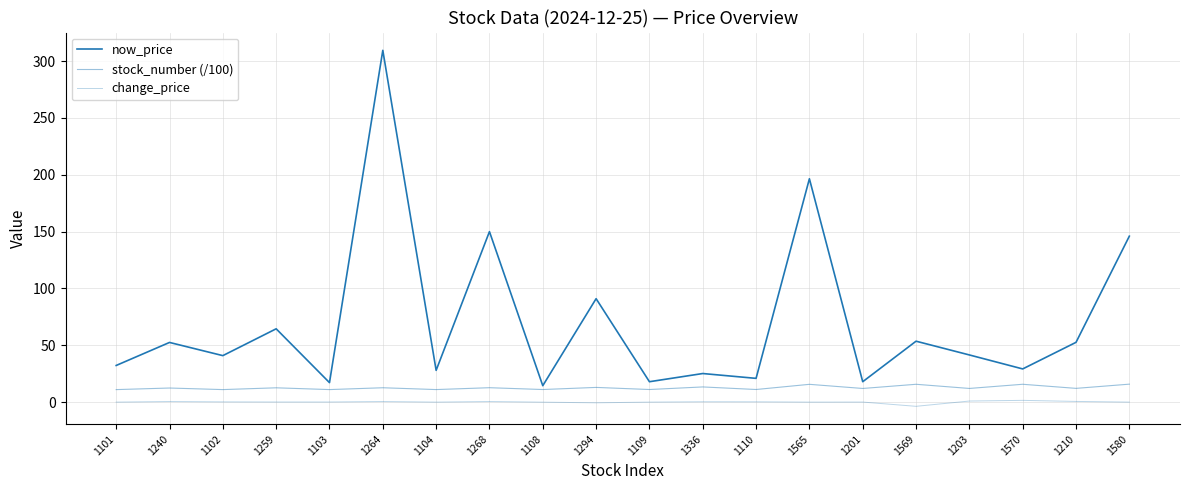

How many lines are shown in the chart?

3